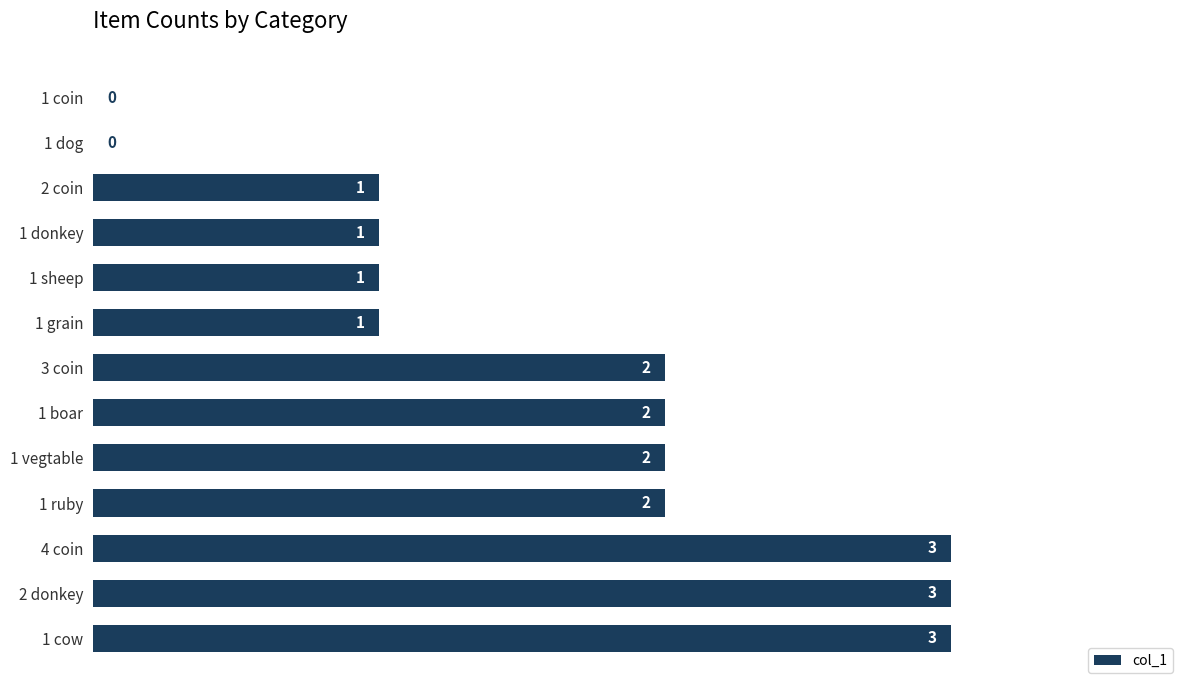

The chart shows a value of 1 at 1 boar. True or false?

False